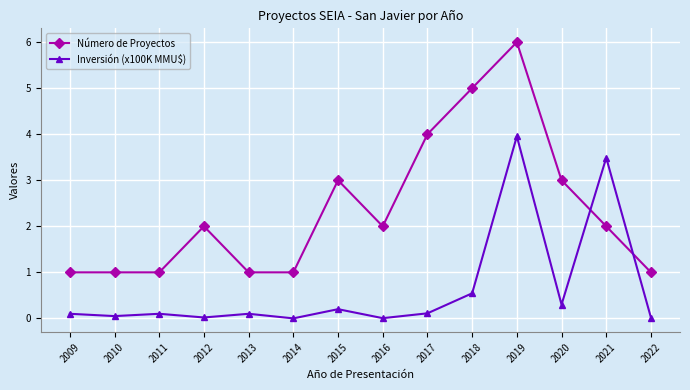

Count the number of categories in the chart.

14